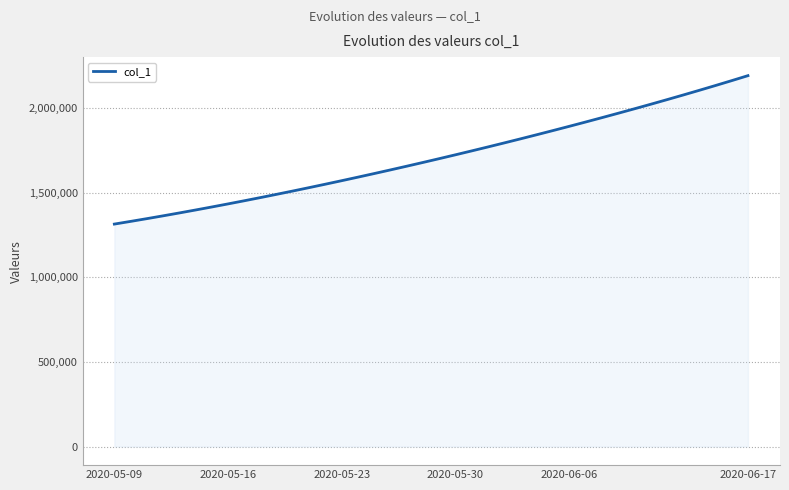

What is the difference between the maximum and minimum values?

877204.8